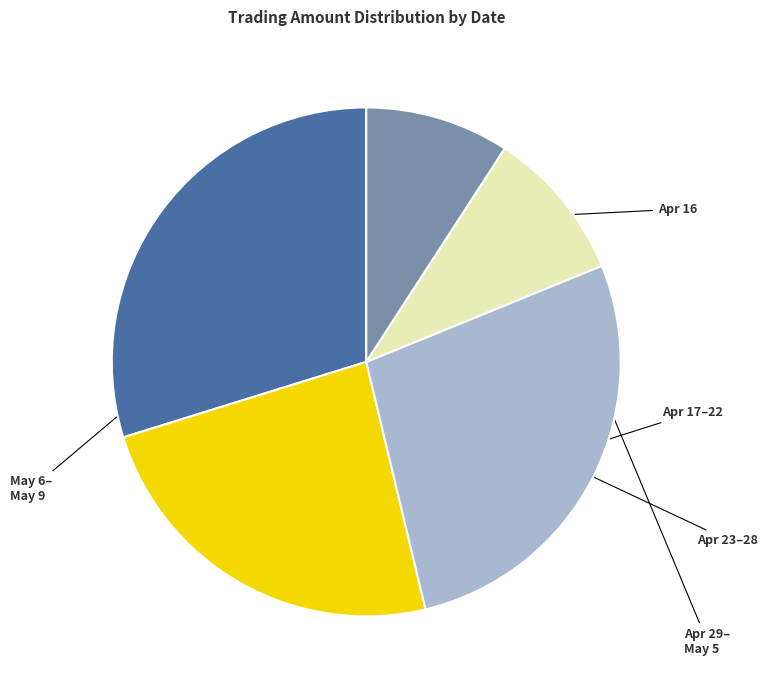

Does any single category account for the majority?

No